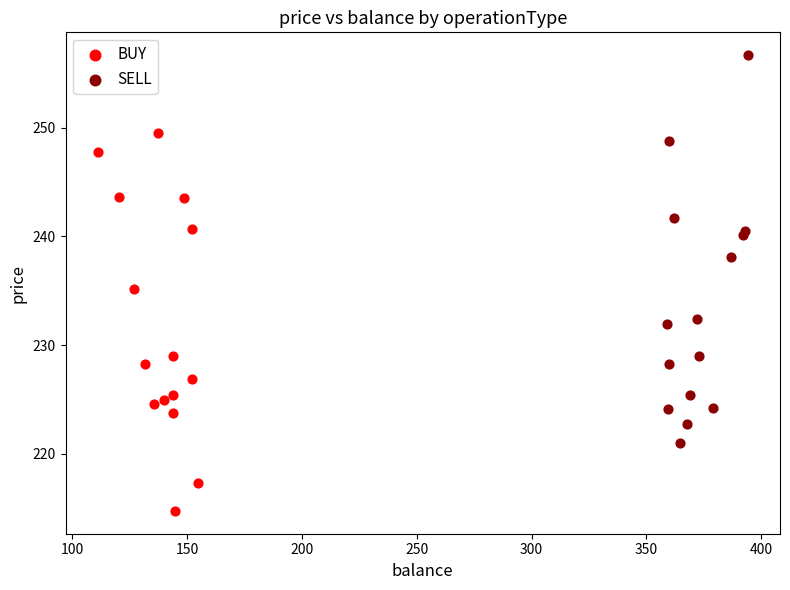

What are all the series names shown in the legend?

BUY, SELL